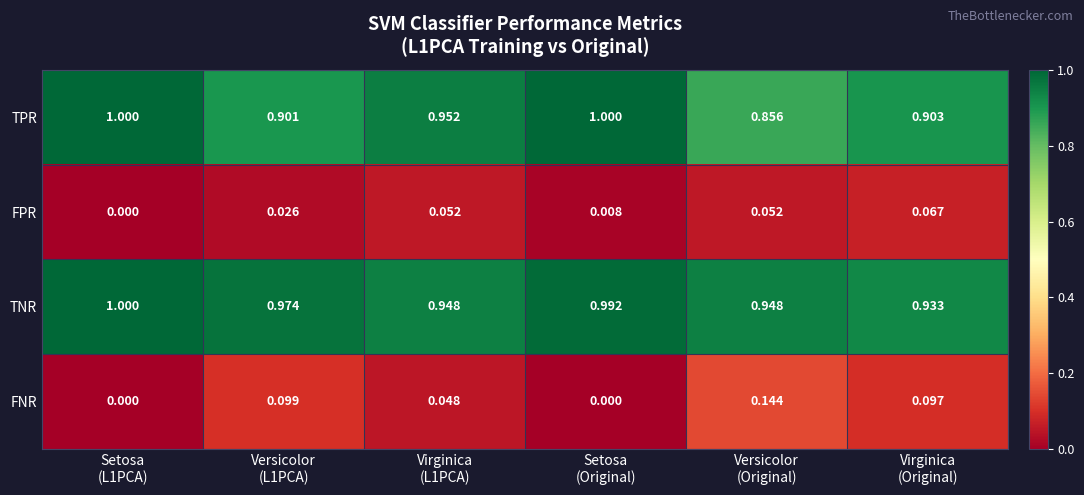

Which series has the largest total across all categories?

TNR